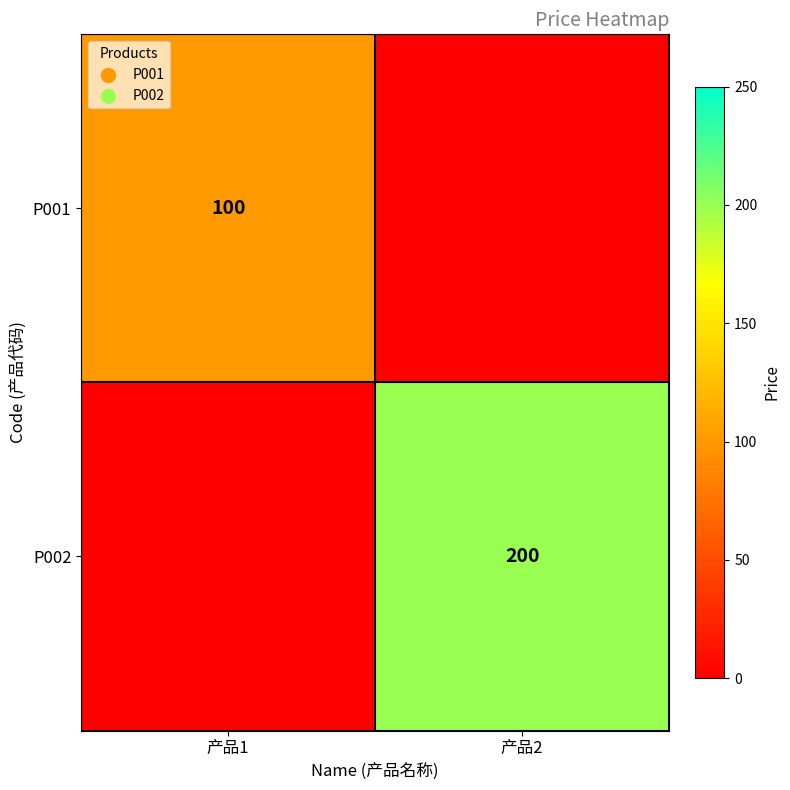

Which category has the lowest value across all series?

产品2